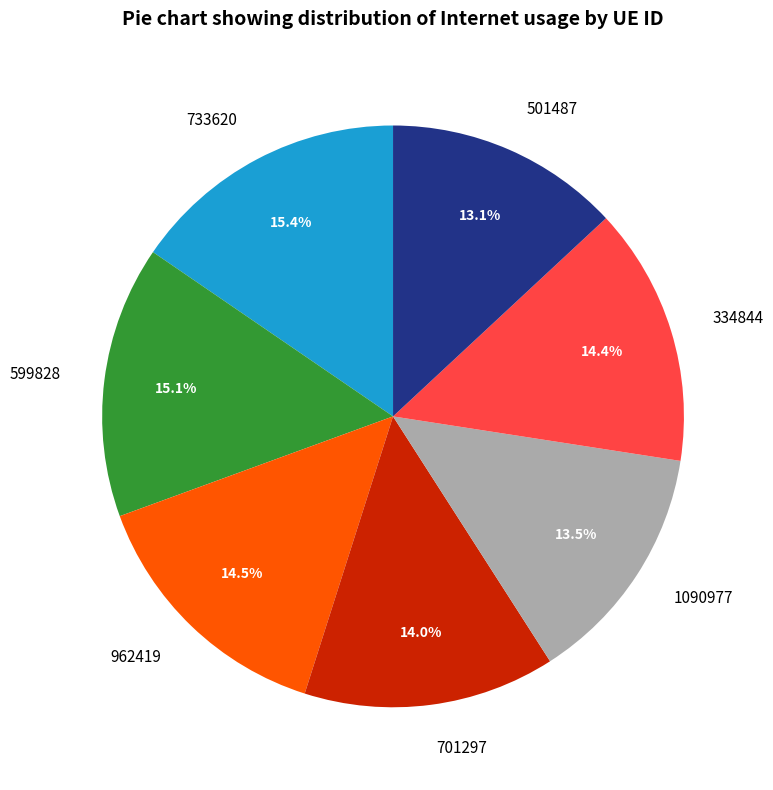

Does 334844 account for over 50% of the chart?

No